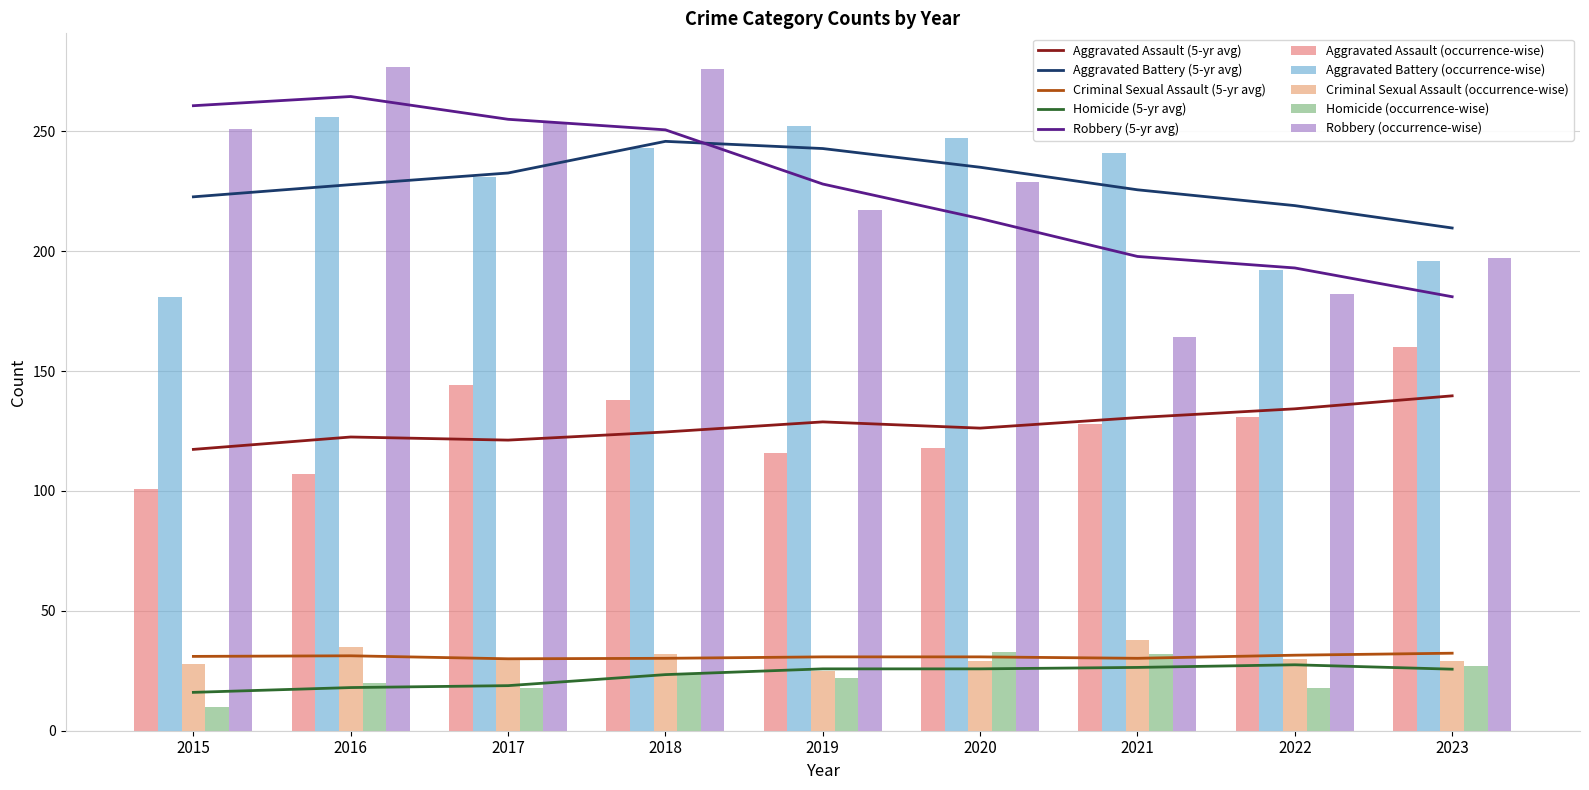

At how many categories does at least one series exceed 65?

9